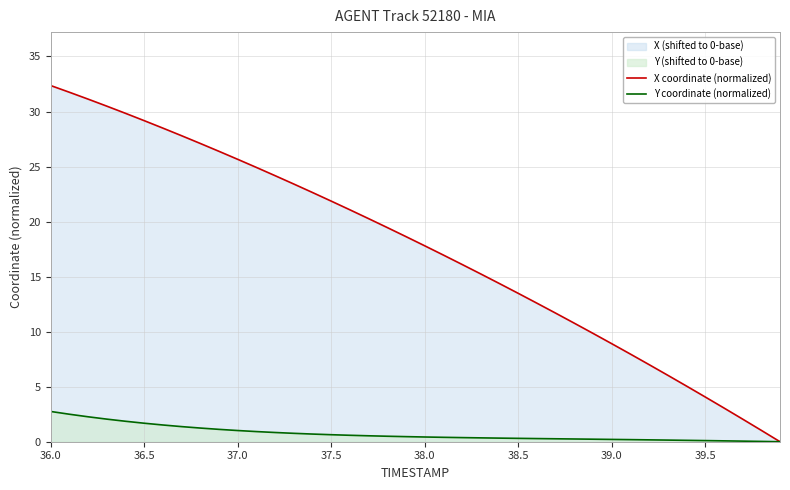

How many lines are shown in the chart?

2